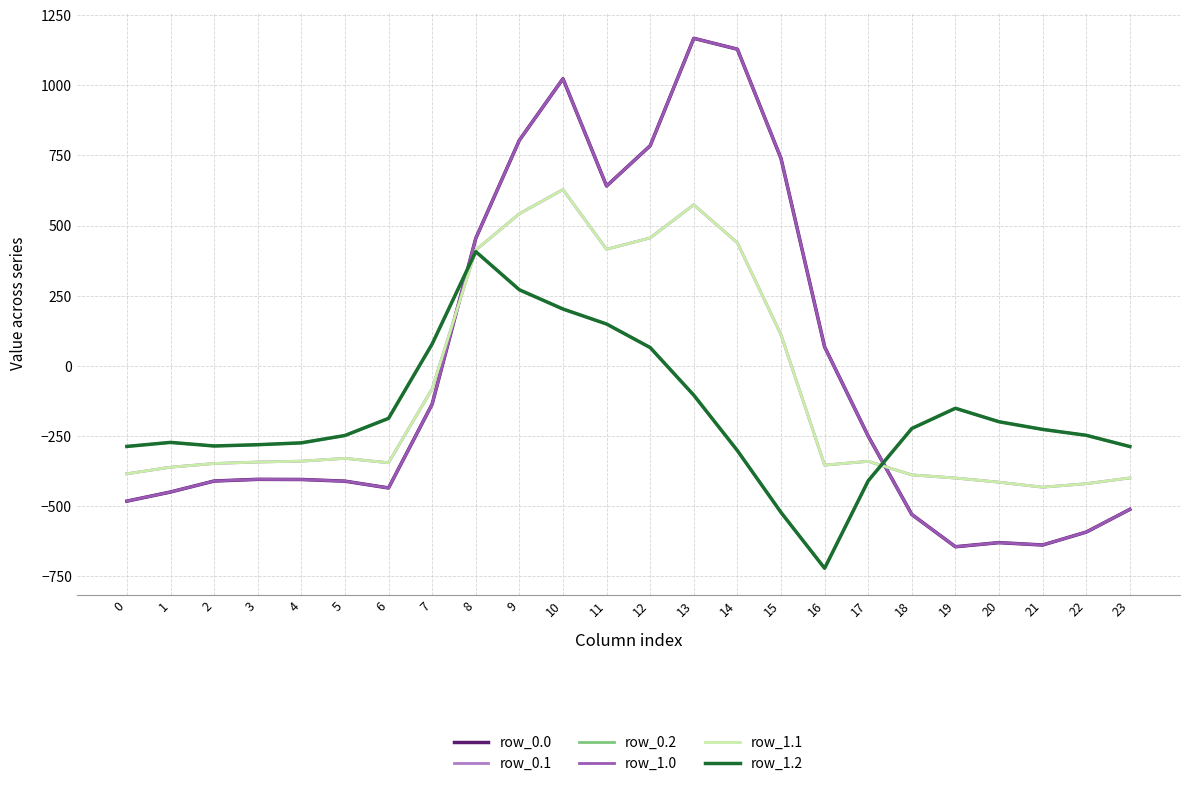

Reading left to right, extract all data points from this chart.

row_0.0: -482.0	-449.5	-410.3	-404.4	-404.9	-410.8	-435.0	-136.4	454.2	804.0	1023.2	640.9	784.4	1167.2	1128.3	739.0	67.6	-250.3	-529.6	-644.5	-629.9	-638.4	-592.3	-511.3
row_0.1: -384.6	-361.1	-347.9	-342.7	-339.6	-329.5	-345.2	-81.6	412.6	542.1	628.1	415.4	456.1	574.0	438.6	111.1	-353.7	-340.1	-388.5	-399.7	-414.5	-432.4	-419.9	-399.4
row_0.2: -287.1	-272.7	-285.5	-281.0	-274.4	-248.1	-187.1	77.9	407.2	271.1	202.5	149.1	65.2	-104.4	-301.9	-522.2	-721.2	-409.5	-223.1	-151.1	-199.2	-226.4	-247.4	-287.5
row_1.0: -482.0	-449.5	-410.3	-404.4	-404.9	-410.8	-435.0	-136.4	454.2	804.0	1023.2	640.9	784.4	1167.2	1128.3	739.0	67.6	-250.3	-529.6	-644.5	-629.9	-638.4	-592.3	-511.3
row_1.1: -384.6	-361.1	-347.9	-342.7	-339.6	-329.5	-345.2	-81.6	412.6	542.1	628.1	415.4	456.1	574.0	438.6	111.1	-353.7	-340.1	-388.5	-399.7	-414.5	-432.4	-419.9	-399.4
row_1.2: -287.1	-272.7	-285.5	-281.0	-274.4	-248.1	-187.1	77.9	407.2	271.1	202.5	149.1	65.2	-104.4	-301.9	-522.2	-721.2	-409.5	-223.1	-151.1	-199.2	-226.4	-247.4	-287.5